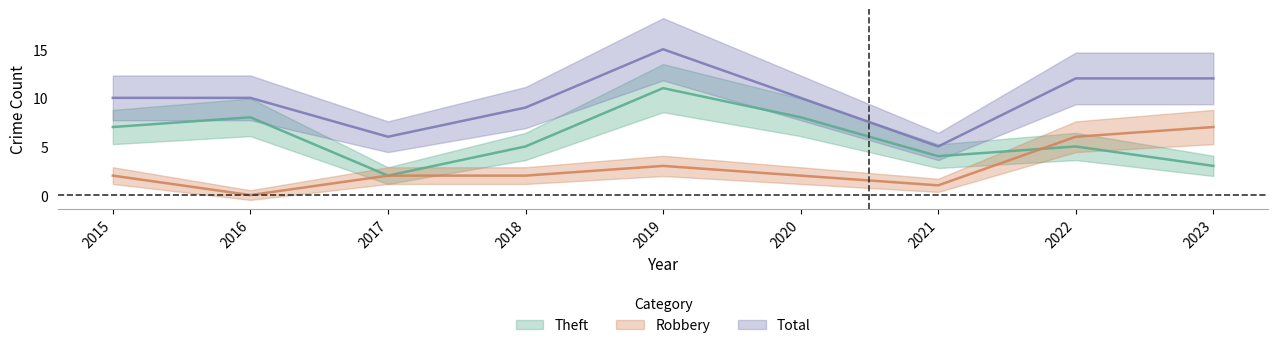

Reading right to left, transcribe all the data shown in this chart.

Robbery: 2023=7	2022=6	2021=1	2020=2	2019=3	2018=2	2017=2	2016=0	2015=2
Theft: 2023=3	2022=5	2021=4	2020=8	2019=11	2018=5	2017=2	2016=8	2015=7
Total: 2023=12	2022=12	2021=5	2020=10	2019=15	2018=9	2017=6	2016=10	2015=10